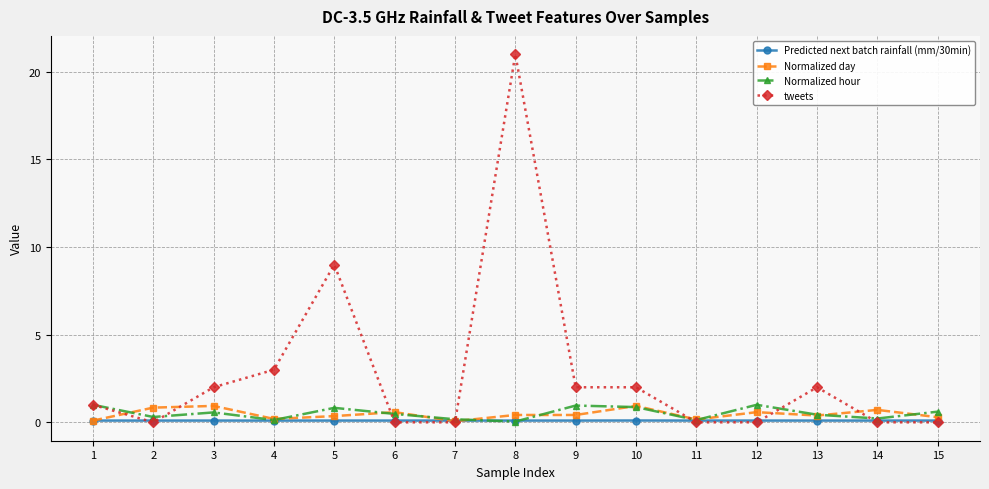

How many lines are shown in the chart?

4